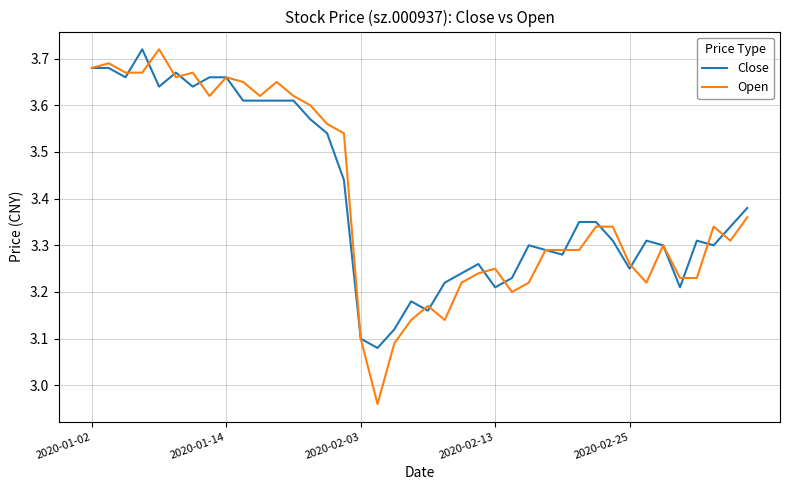

Which series has the largest range (max minus min)?

Open